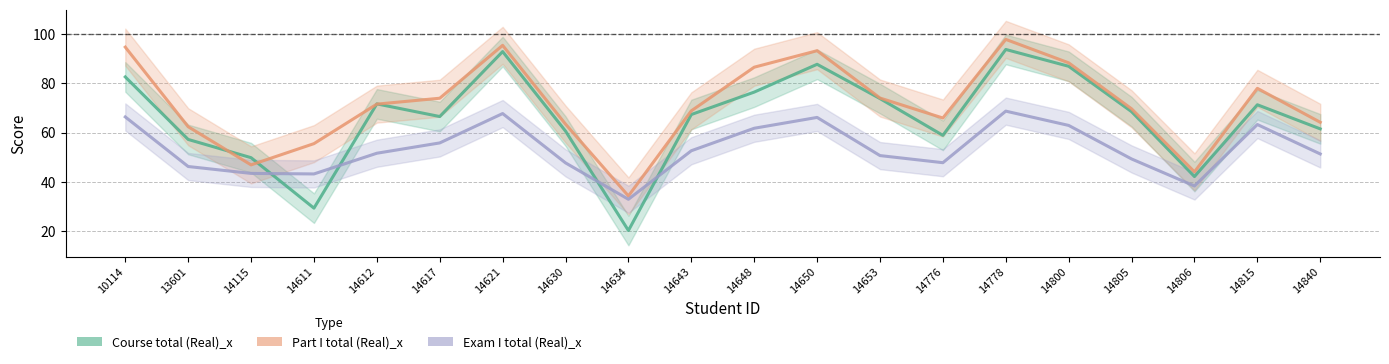

Does the chart have visible grid lines?

Yes